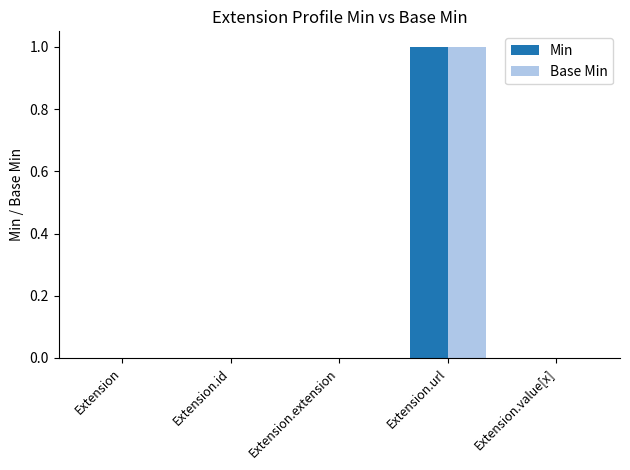

Does the chart contain stacked bars?

No